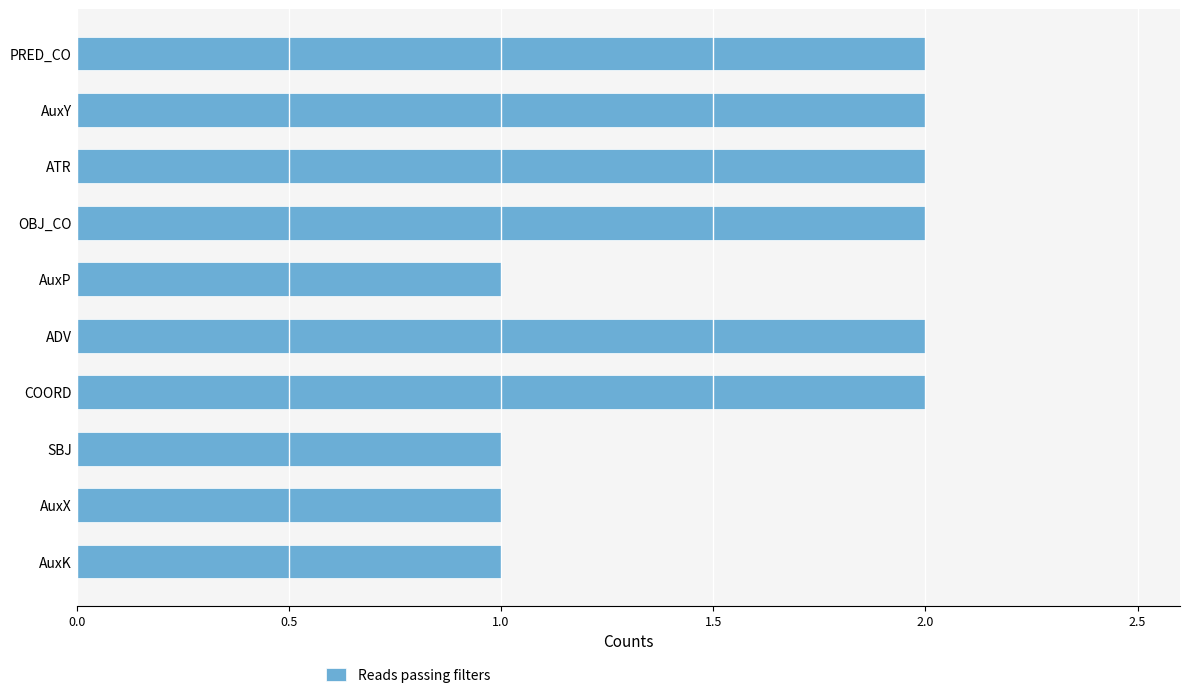

Reading top to bottom, what are all the values shown in this chart?

2	2	2	2	1	2	2	1	1	1